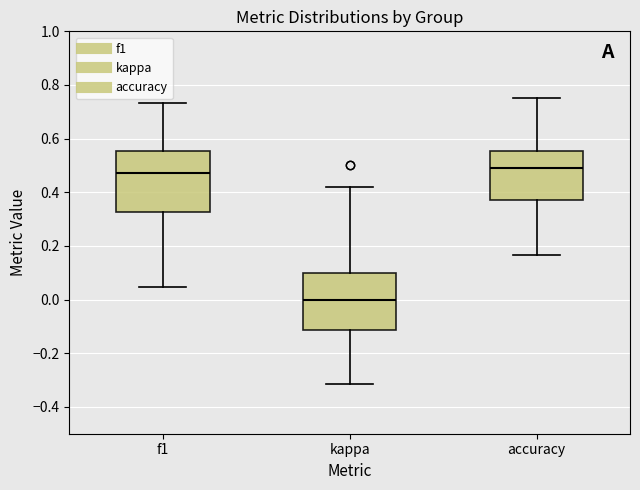

Where does the upper whisker of the box for kappa end on the y-axis? The values are not printed on the chart, so give them approximately, as read against the axis.

0.42